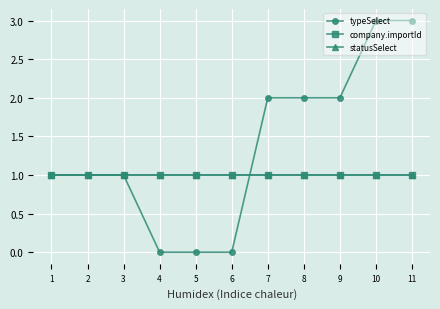

Does the chart have visible grid lines?

Yes